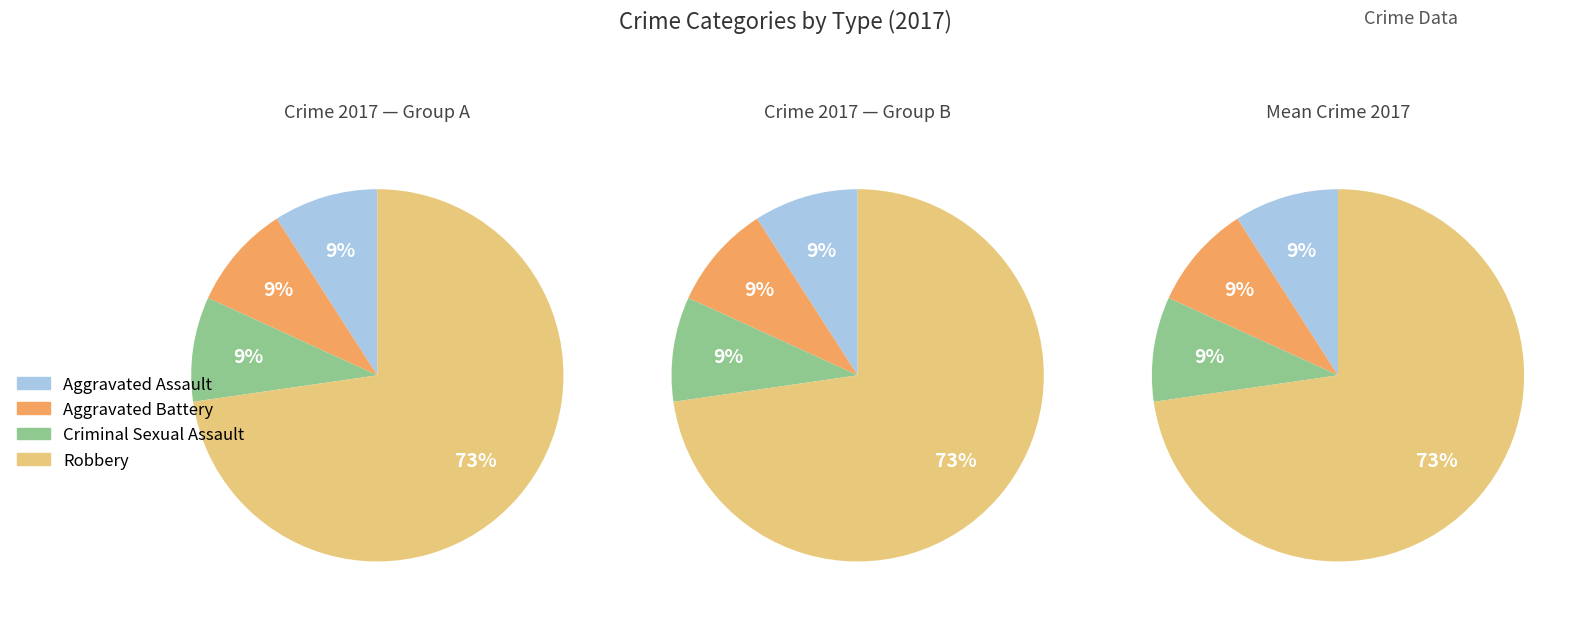

Is it true that Homicide is 0% of the pie?

True